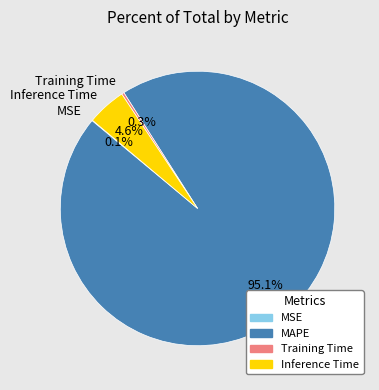

Which slice represents more than half of the pie?

MAPE